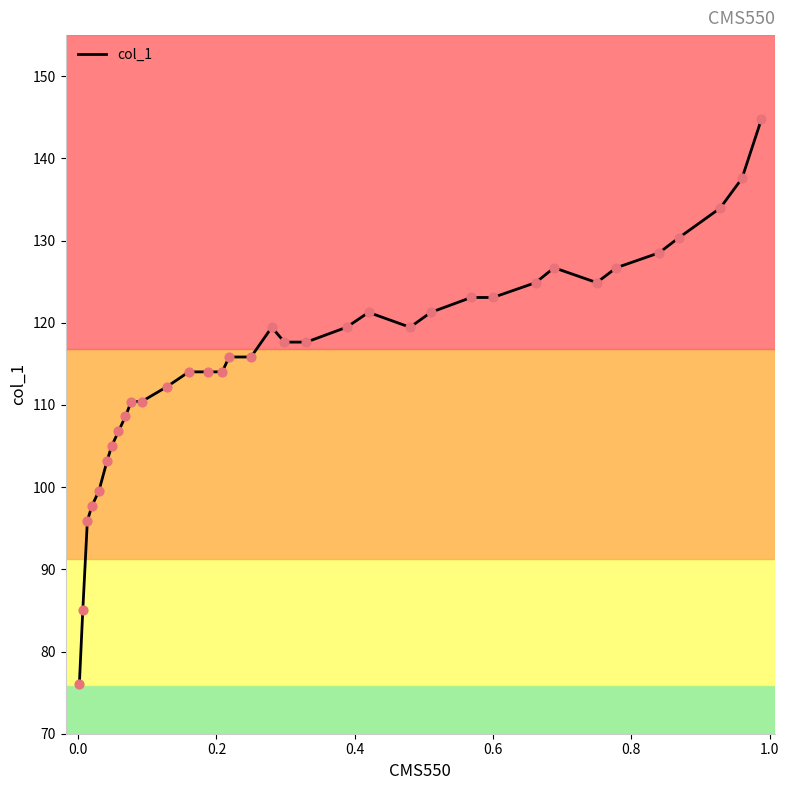

What is the difference between the maximum and minimum values?

68.8